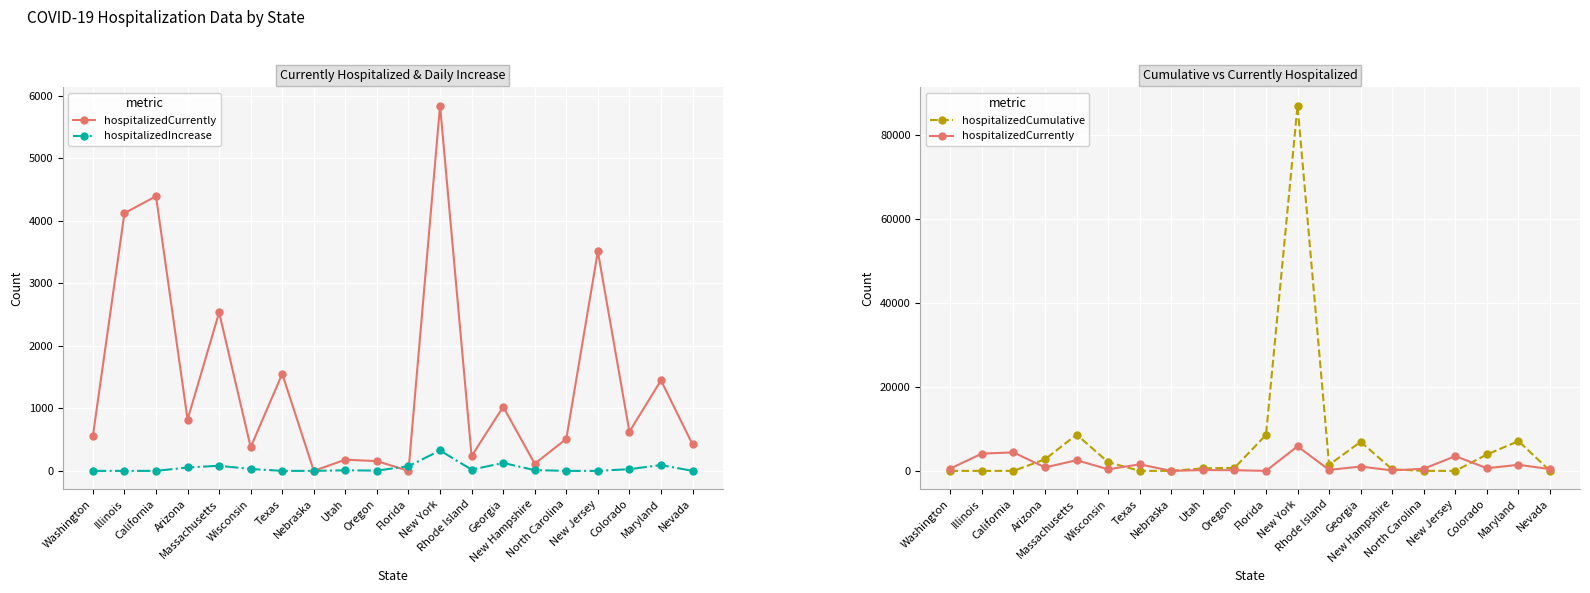

How many distinct data groups are displayed?

3